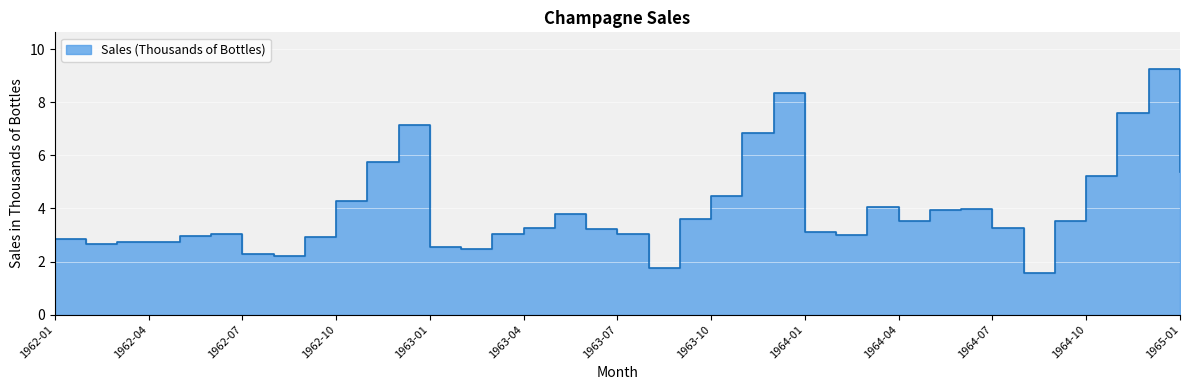

How many points are higher than both their immediate neighbors (excluding endpoints)?

8